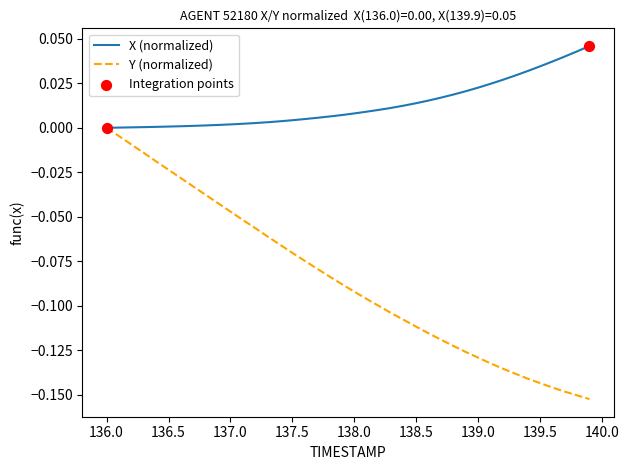

Which series has the widest spread of values?

Y (normalized)